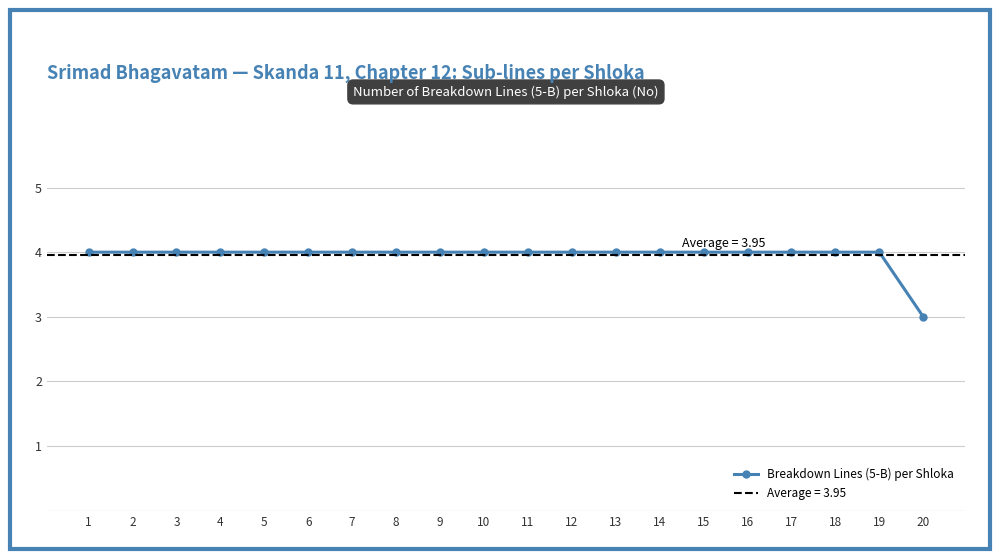

What is the value of the 15th point from the left?

4